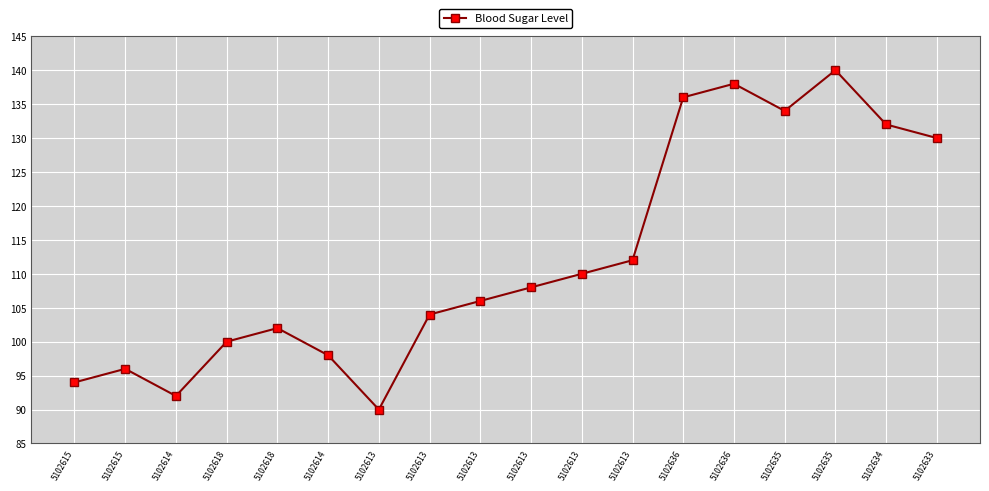

At which category does the data reach its first local valley?

5102614